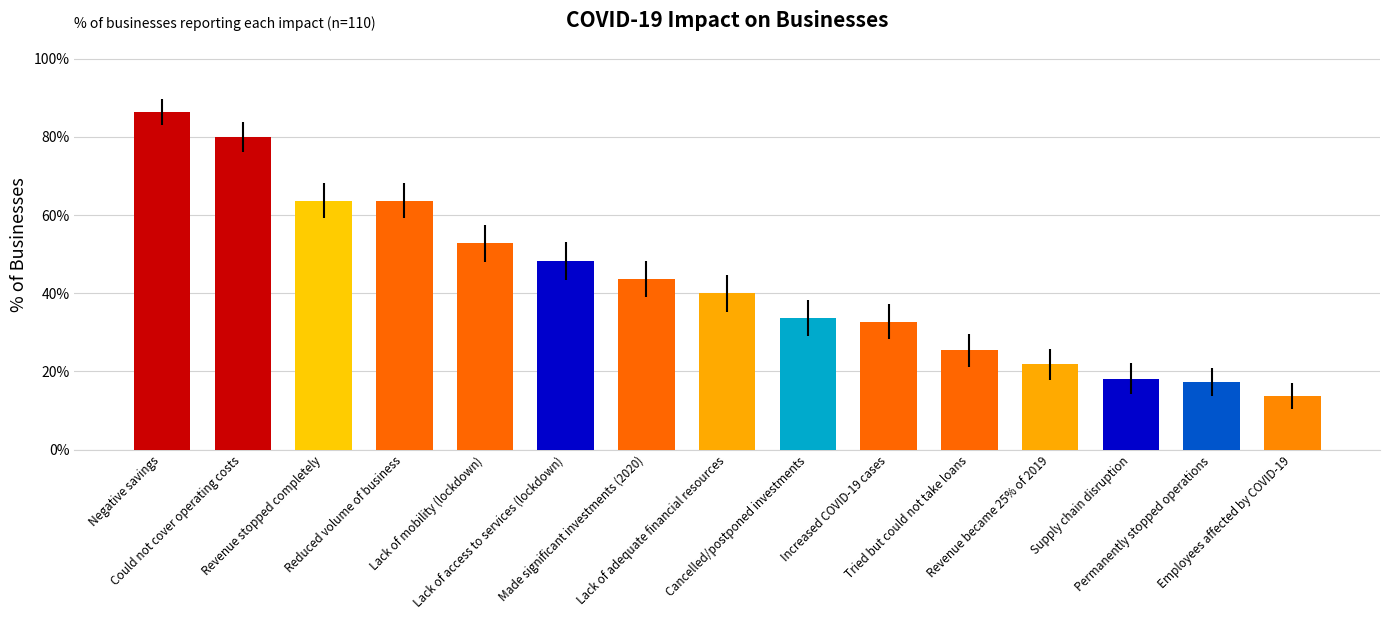

What is the difference between the maximum and minimum values?

72.7